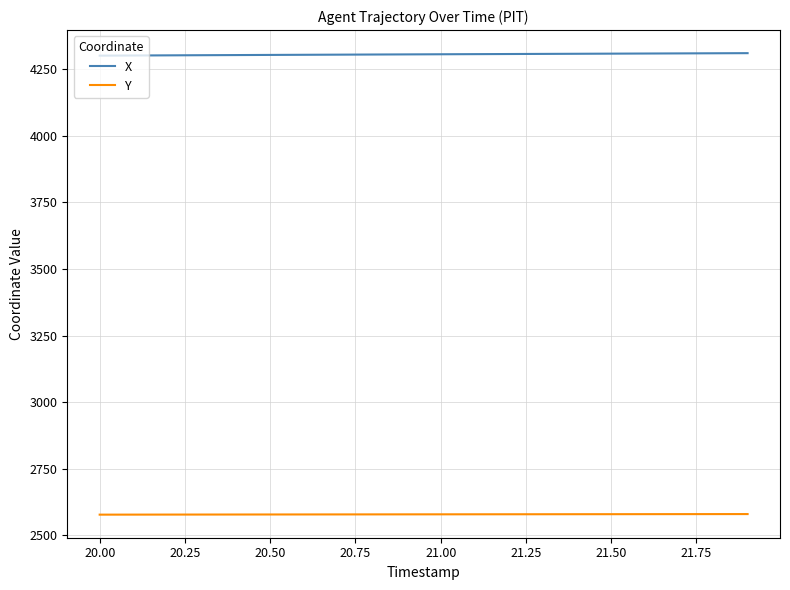

Which series has the largest total across all categories?

X